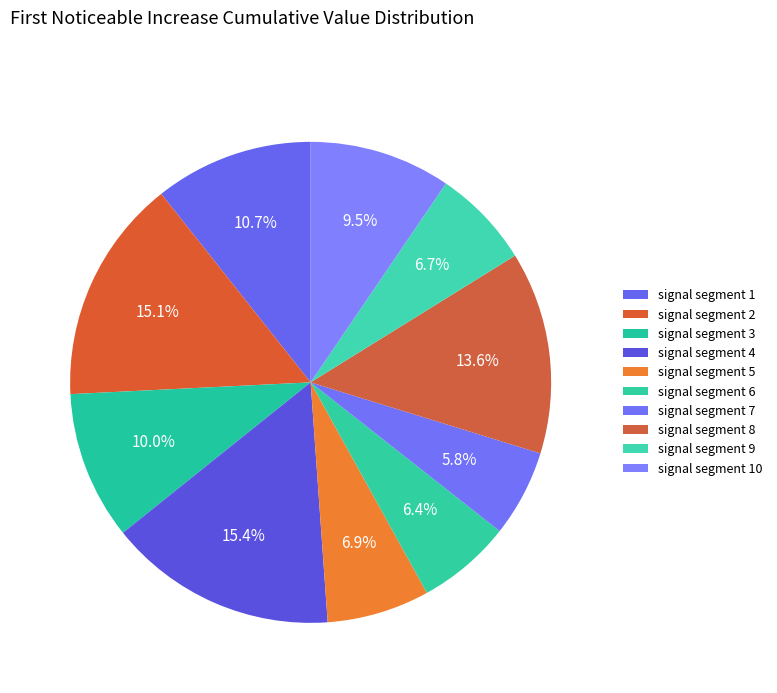

Does any single category account for the majority?

No